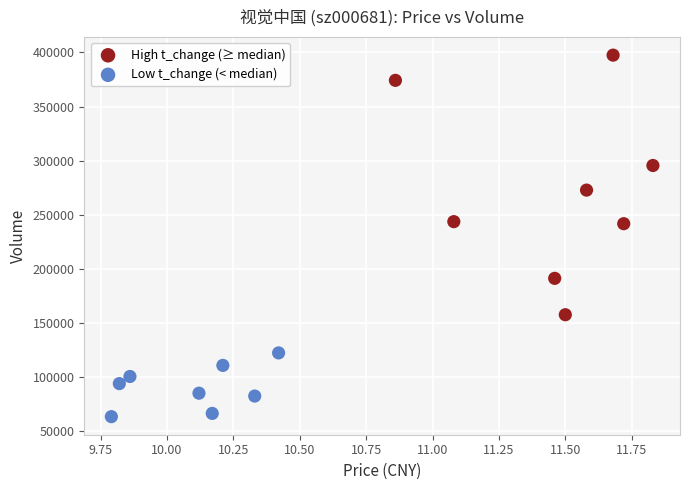

What are all the series names shown in the legend?

High t_change (≥ median), Low t_change (< median)